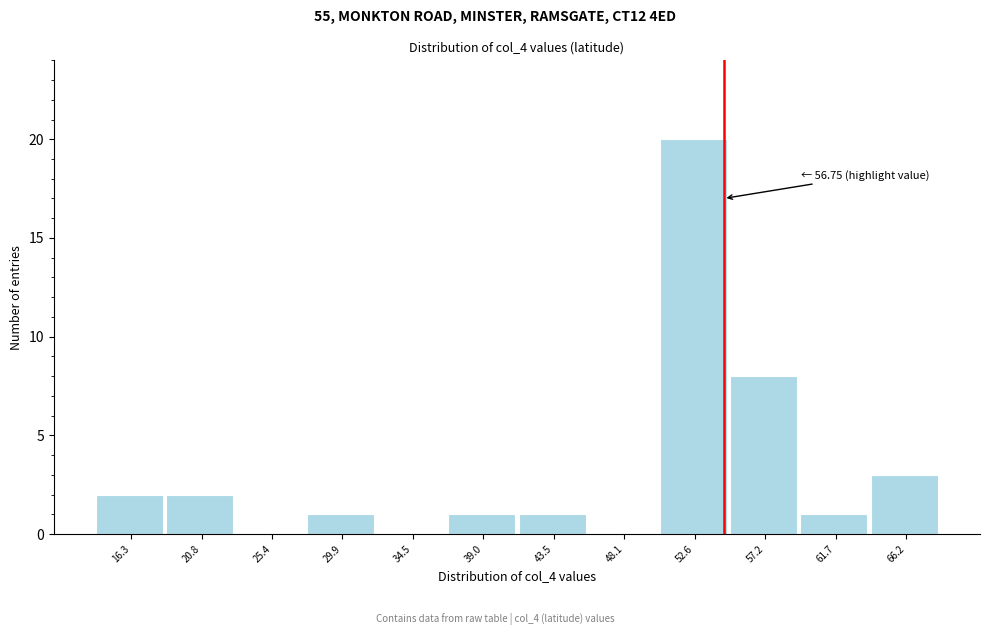

Reading right to left, transcribe all the data shown in this chart.

66.2=3	61.7=1	57.2=8	52.6=20	48.1=0	43.5=1	39.0=1	34.5=0	29.9=1	25.4=0	20.8=2	16.3=2